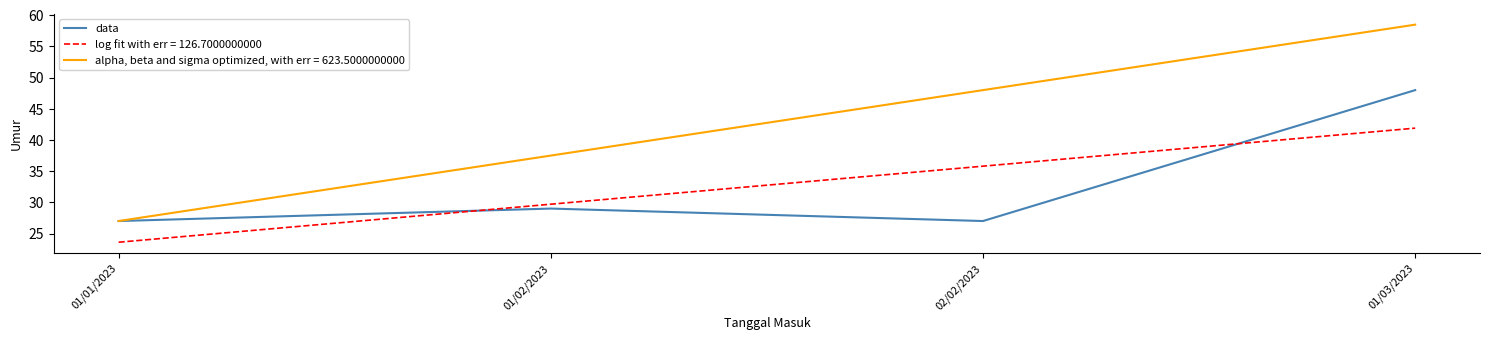

Rank the categories by log fit with err = 126.7000000000 value from highest to lowest.

01/03/2023, 02/02/2023, 01/02/2023, 01/01/2023